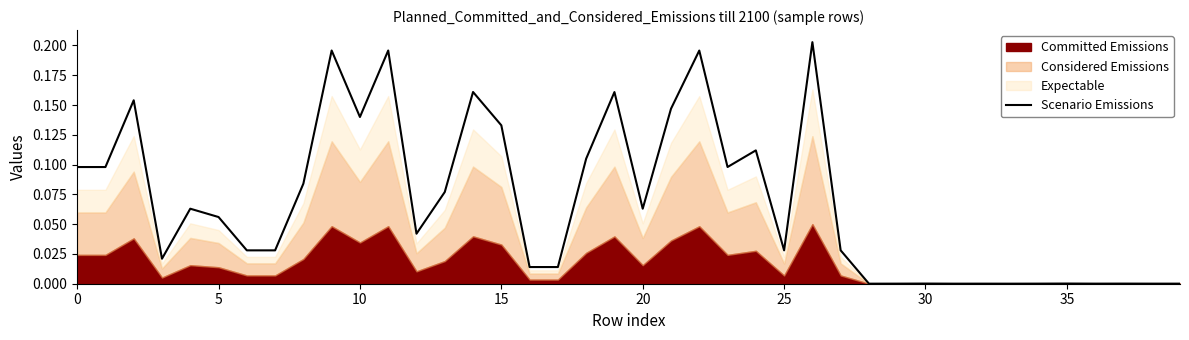

Count the number of categories in the chart.

40